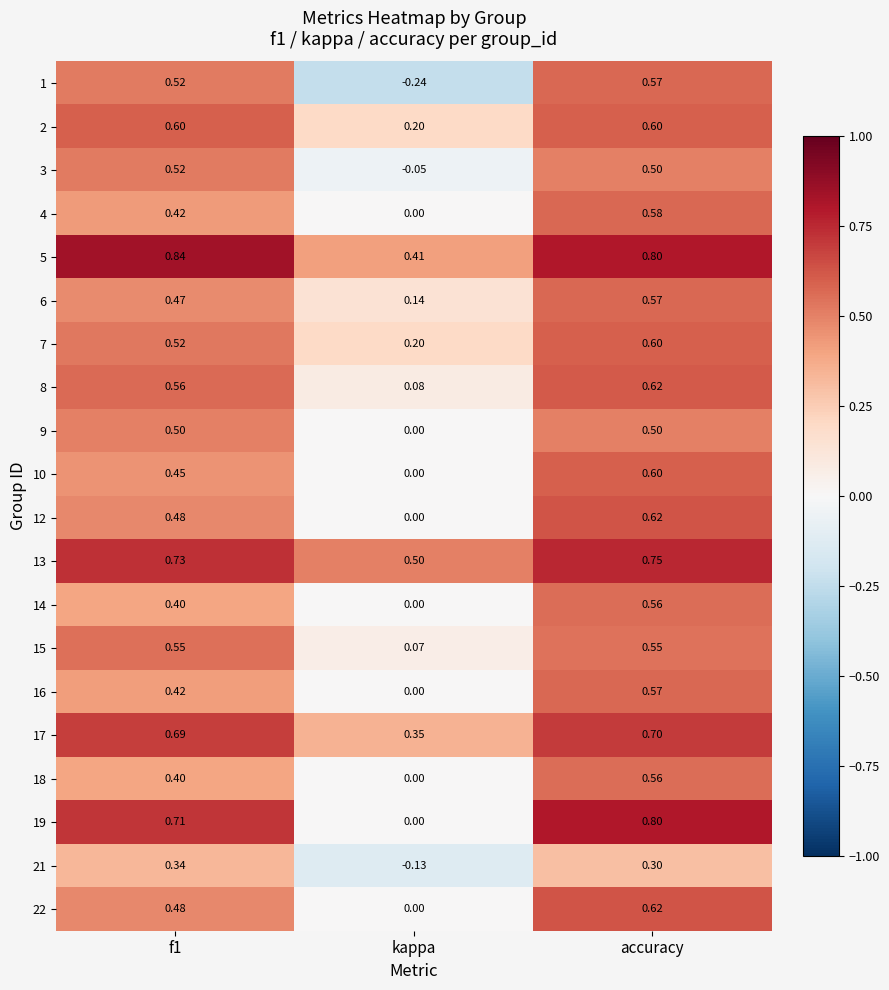

Where is 15 nearest to the value 0?

kappa